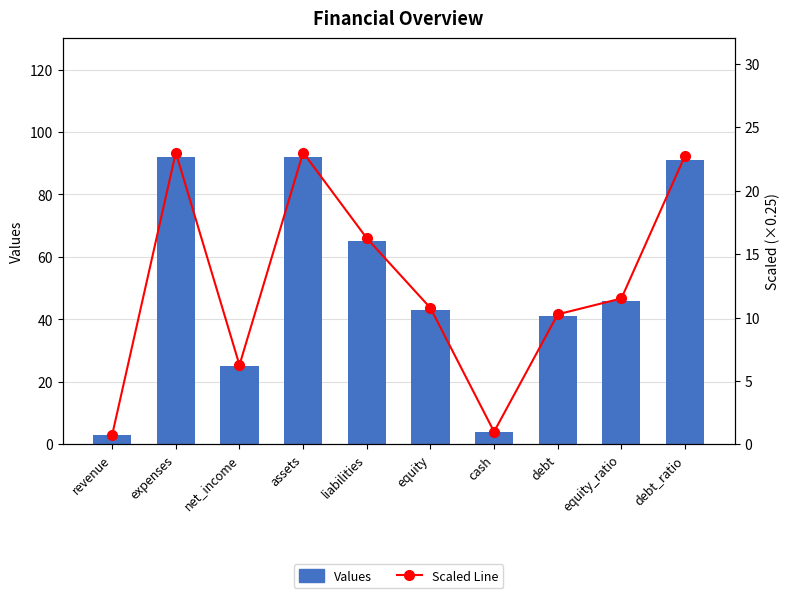

Reading right to left, transcribe all the data shown in this chart.

Values: 91.0	46.0	41.0	4.0	43.0	65.0	92.0	25.0	92.0	3.0
Scaled Line: 22.8	11.5	10.2	1.0	10.8	16.2	23.0	6.2	23.0	0.8